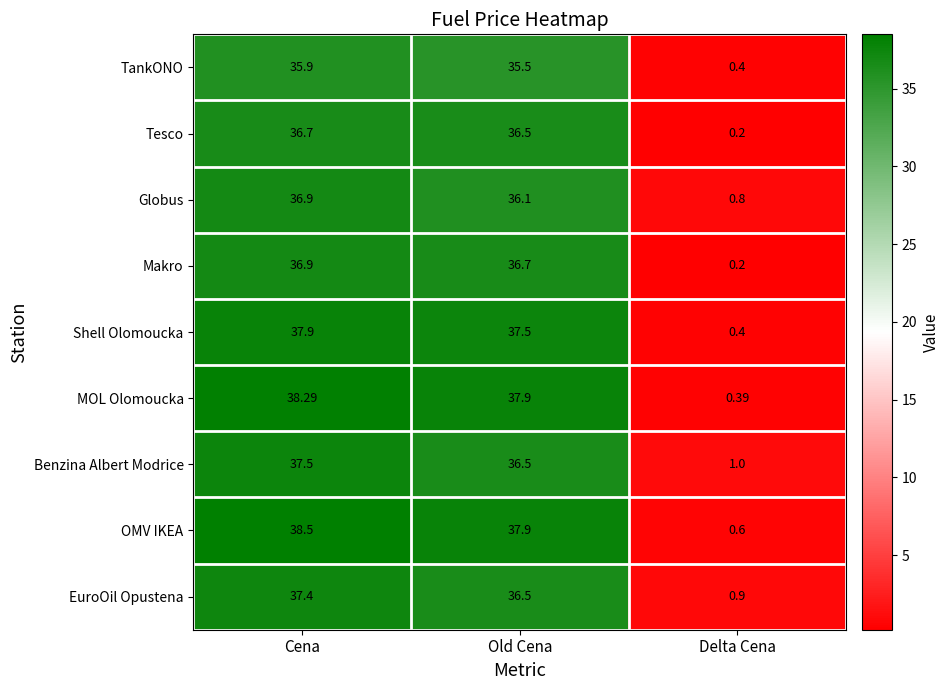

At which label does TankONO first exceed 35?

Cena